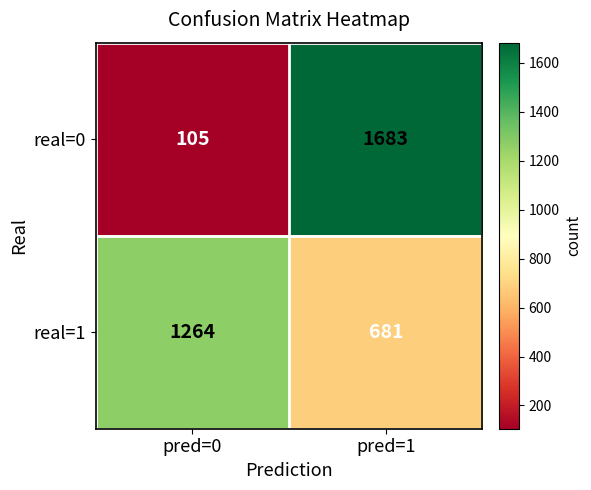

Which series has the largest range (max minus min)?

real=0